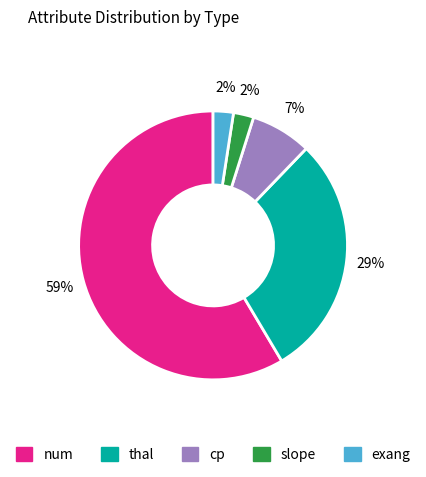

Do num and exang together represent more than half of the pie?

Yes